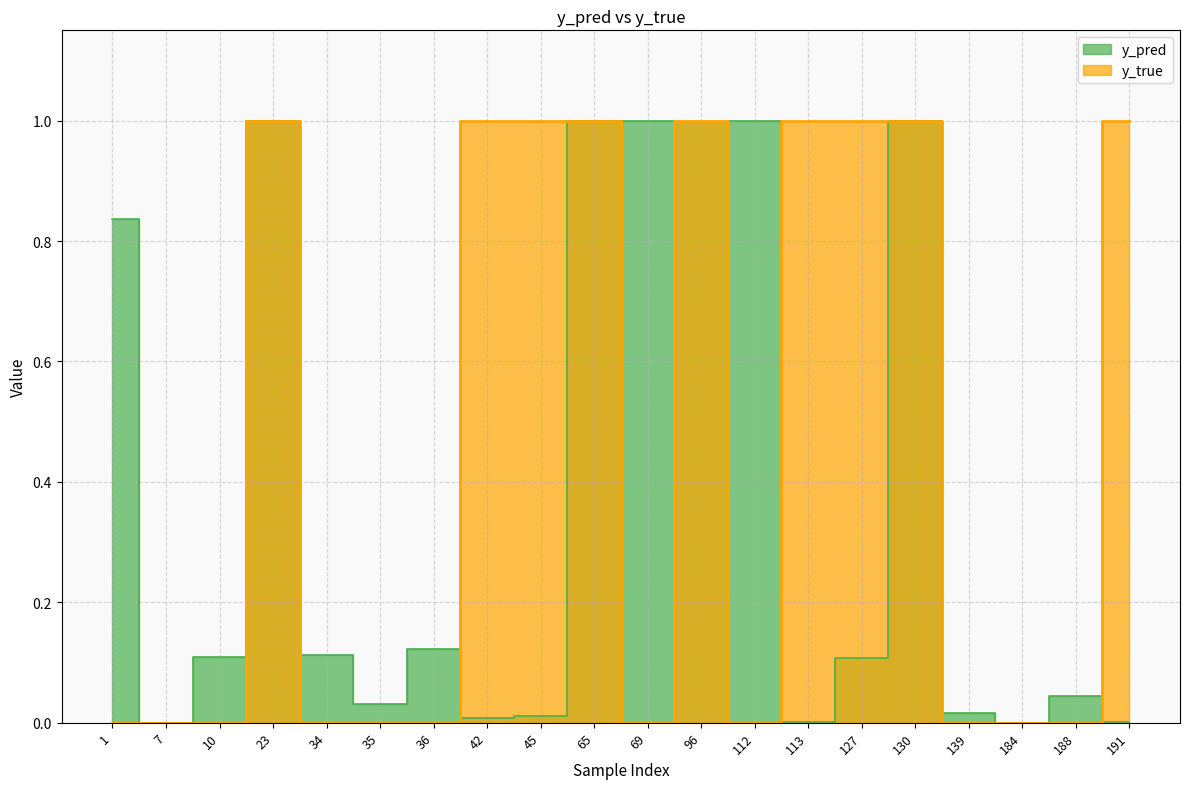

Which series has the largest range (max minus min)?

y_true